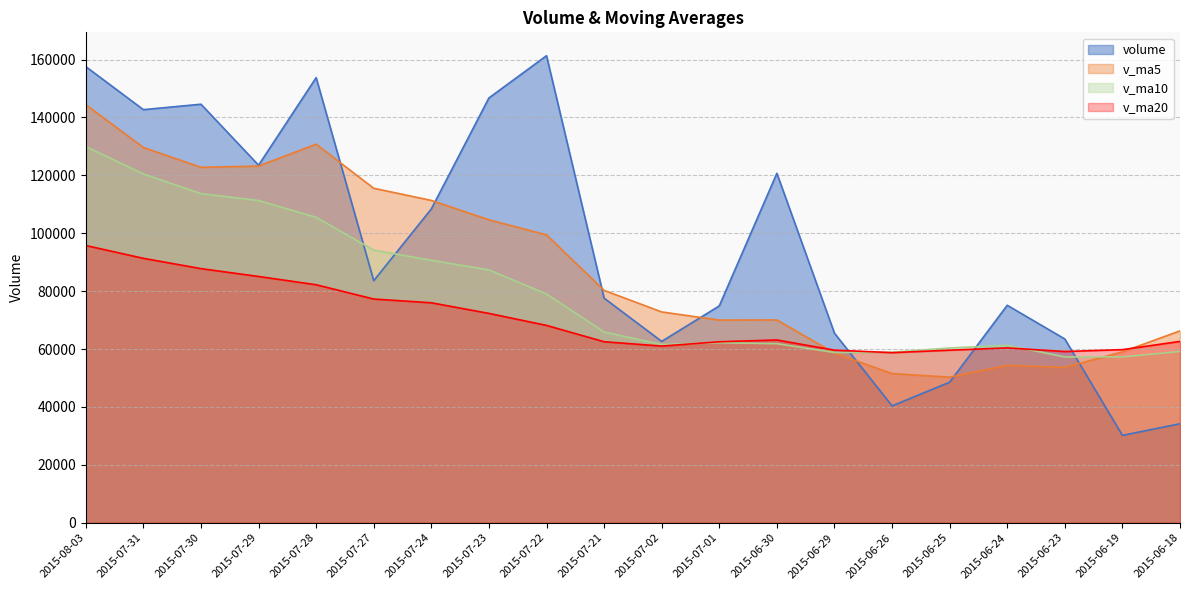

After their last crossing, which series has the higher values: volume or v_ma20?

v_ma20